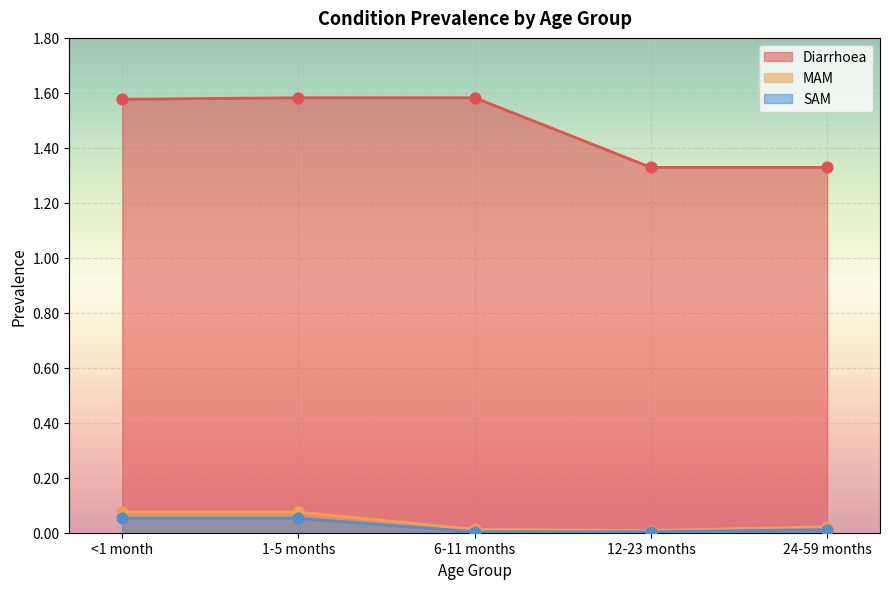

Which series has the largest Y range (max minus min)?

Diarrhoea